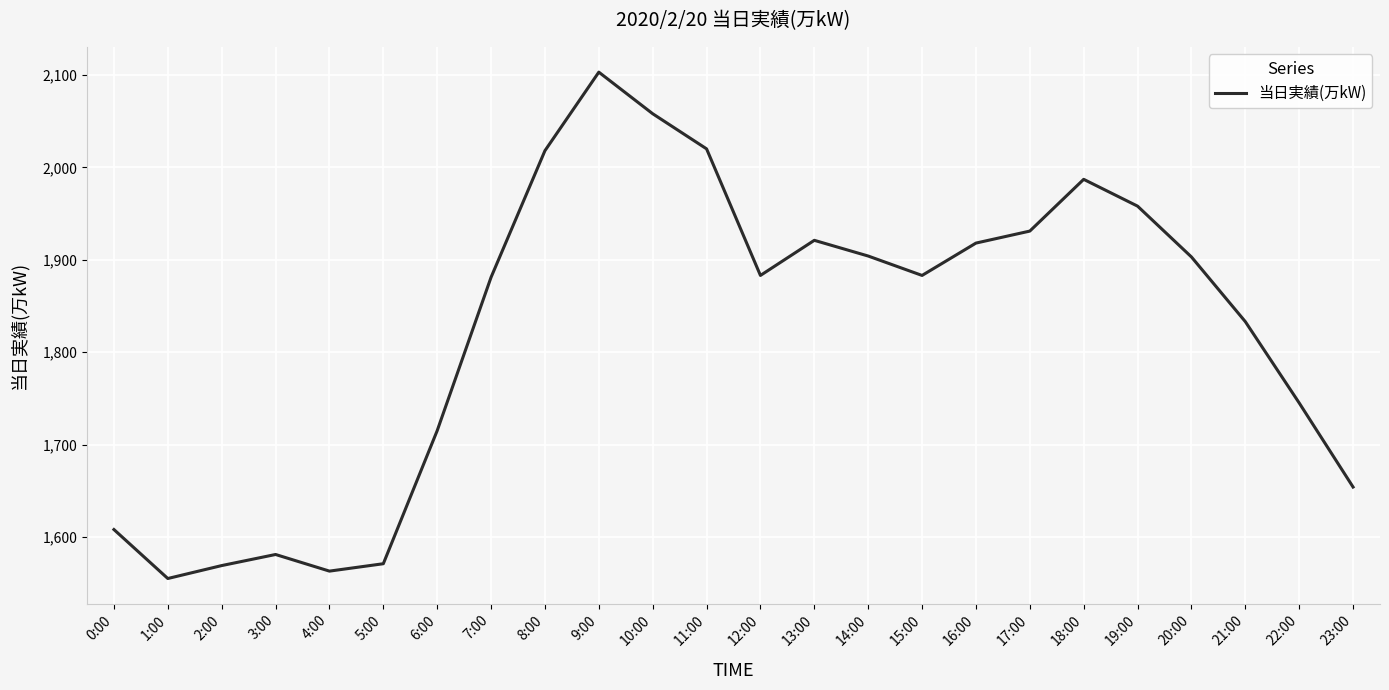

What is the approximate value at 7:00?

1881